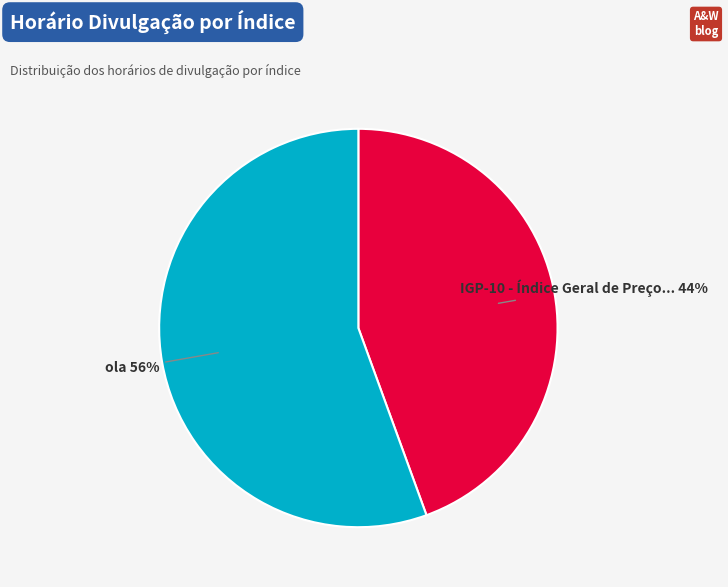

Is there any slice that represents more than half of the pie?

Yes